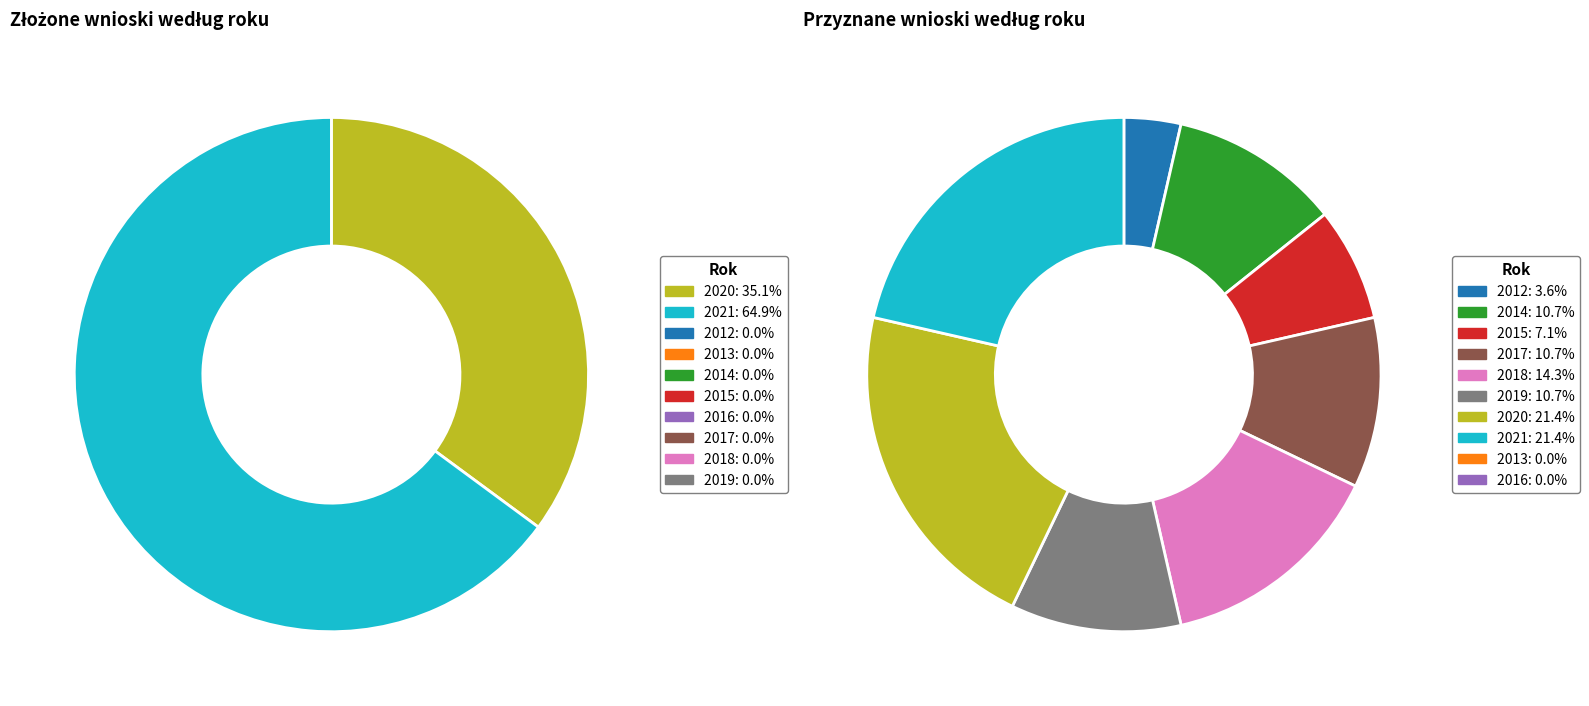

Which category has the smallest portion of the pie?

2013